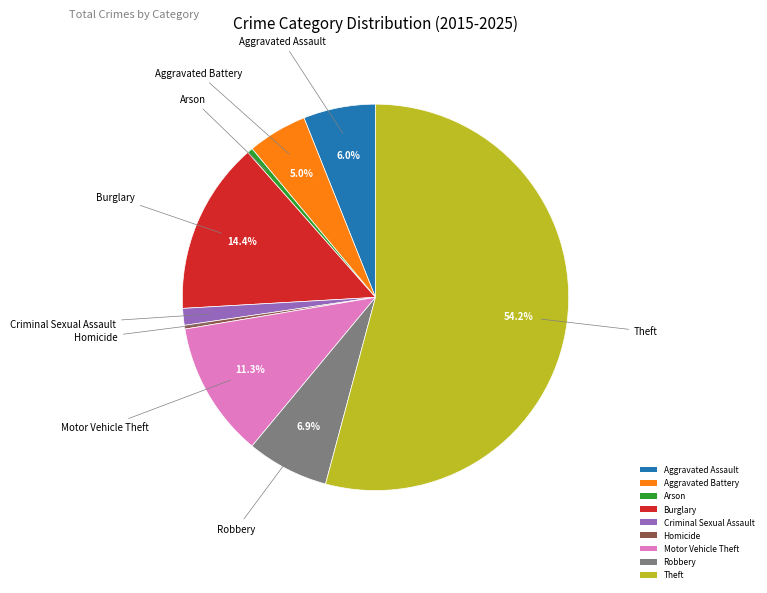

Count the number of slices in the pie.

9